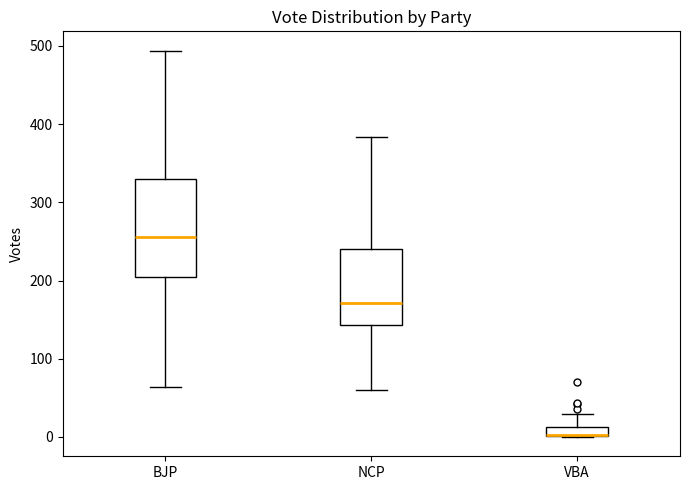

Comparing the boxes themselves (not the whiskers), which one is the tallest?

BJP